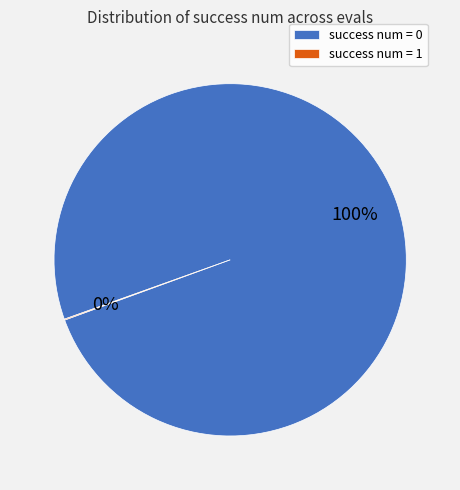

To the nearest percent, what is the average slice percentage?

50%